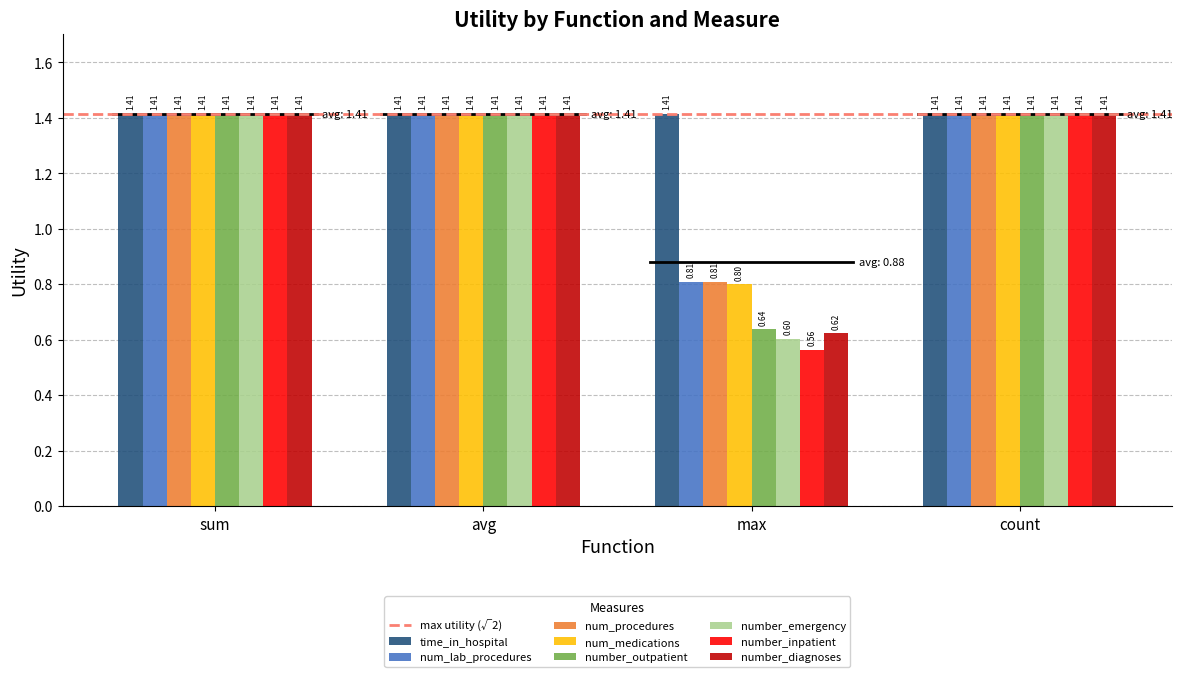

Is the value of time_in_hospital at sum greater than the value of number_outpatient at max?

Yes